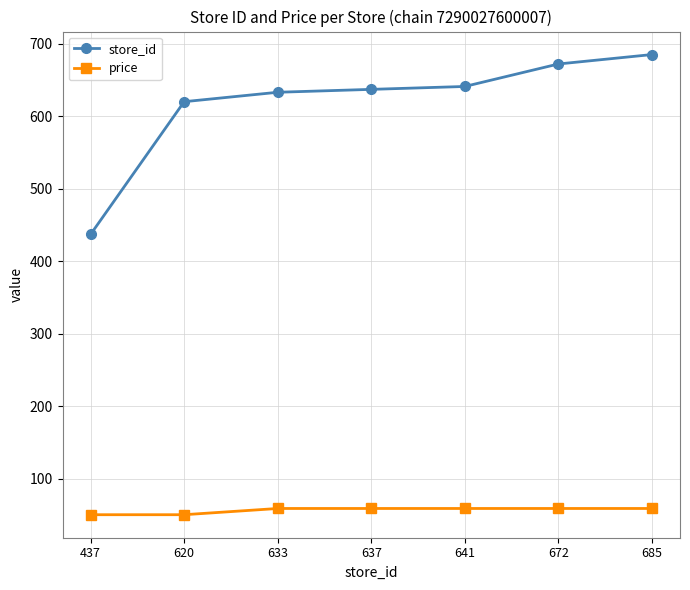

Reading right to left, extract all data points from this chart.

store_id: 685=685.0	672=672.0	641=641.0	637=637.0	633=633.0	620=620.0	437=437.0
price: 685=59.0	672=59.0	641=59.0	637=59.0	633=59.0	620=50.4	437=50.4